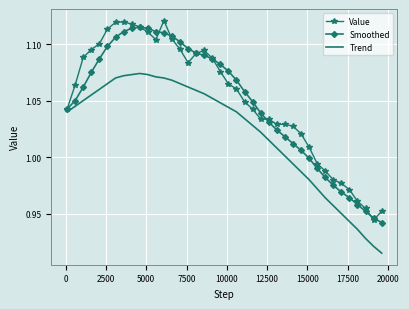

True or false: Value and Trend intersect in this chart.

False